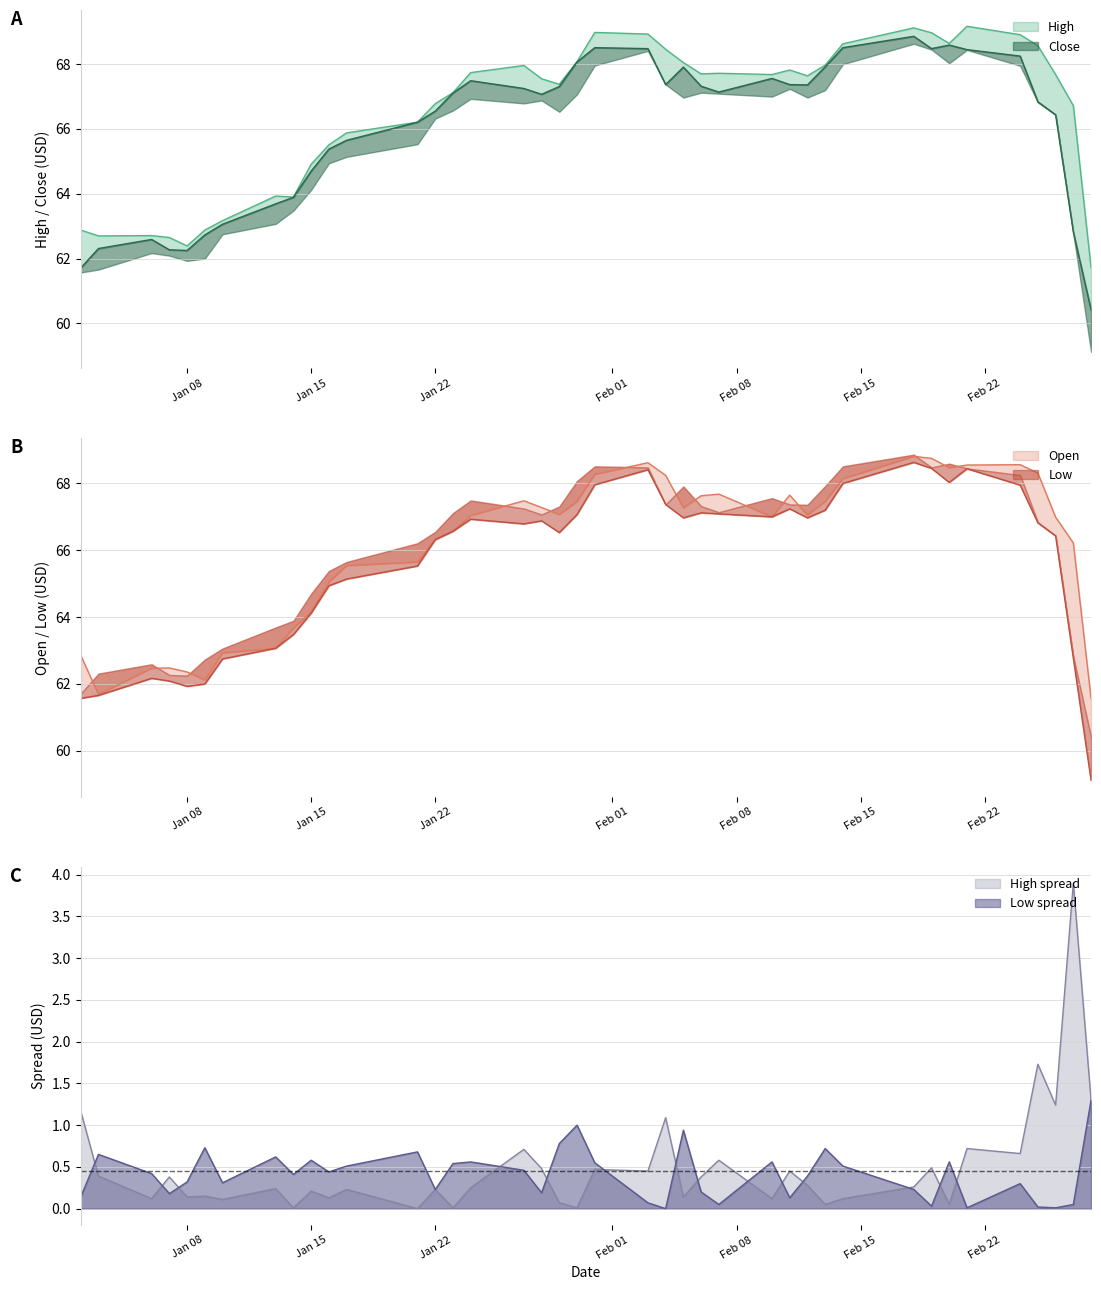

True or false: High and Low intersect in this chart.

False